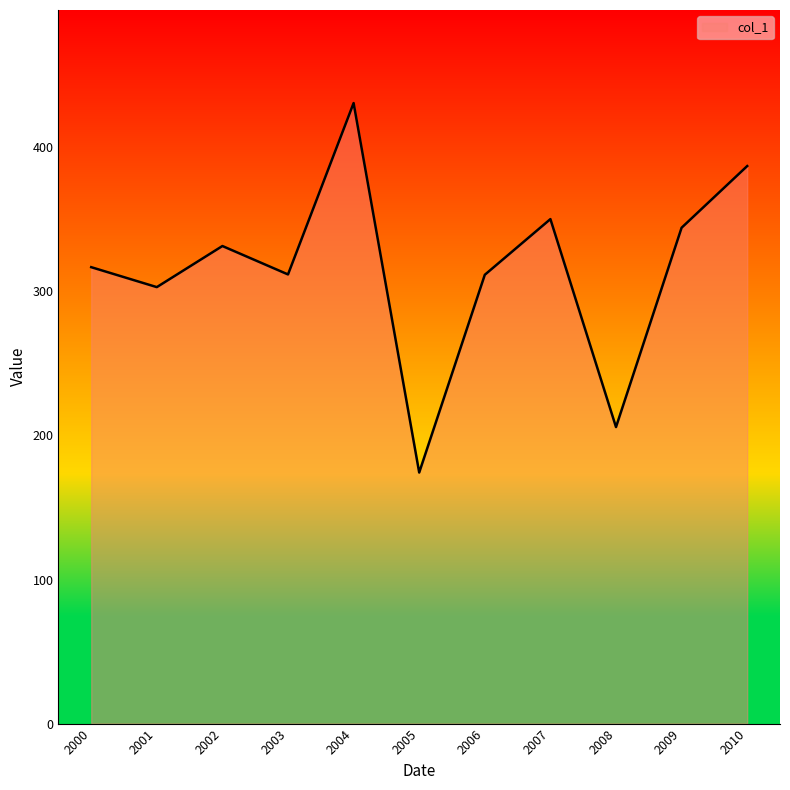

Which label corresponds to the smallest value in the chart?

2005